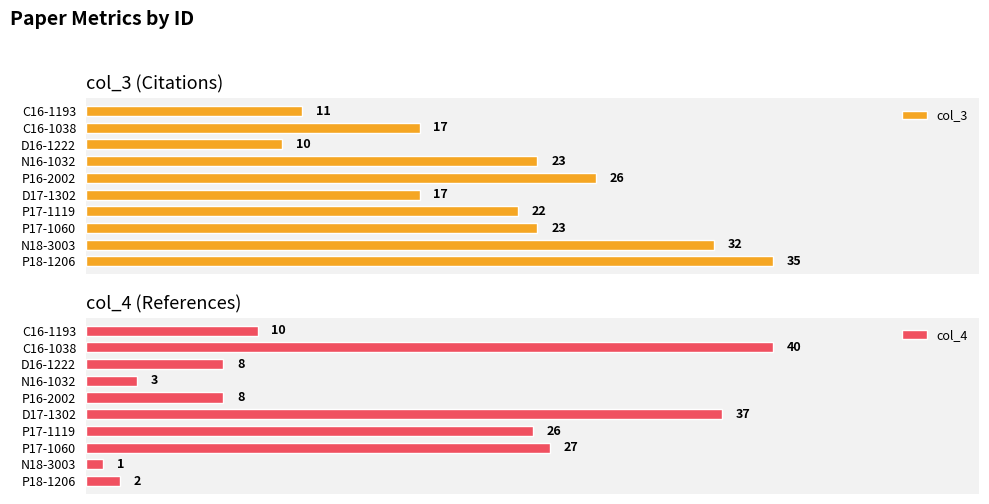

What is the average value of the col_4 series?

16